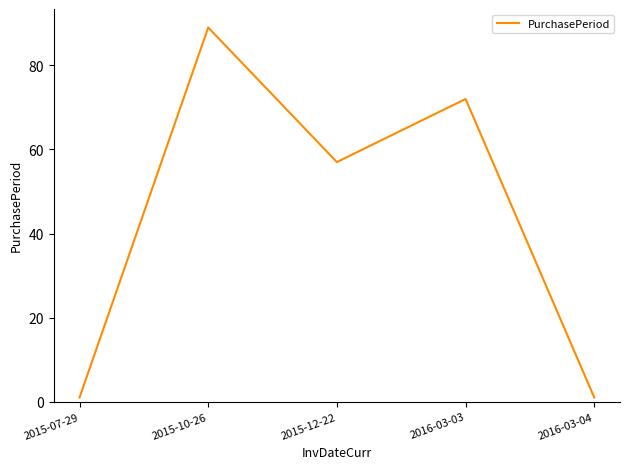

What is the difference between the maximum and minimum values?

88